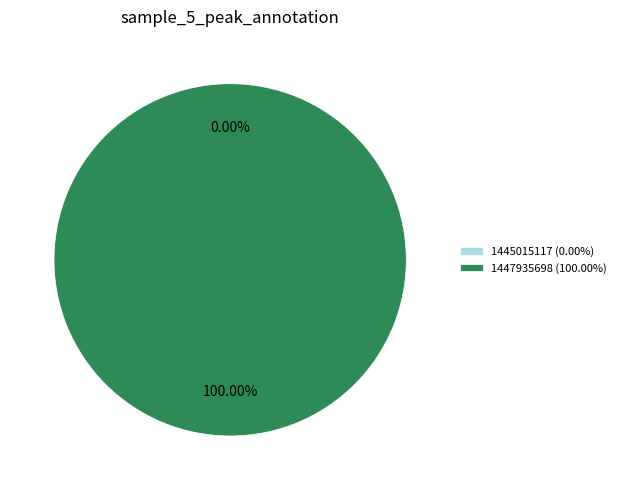

True or false: 1445015117 accounts for 1% of the total.

False